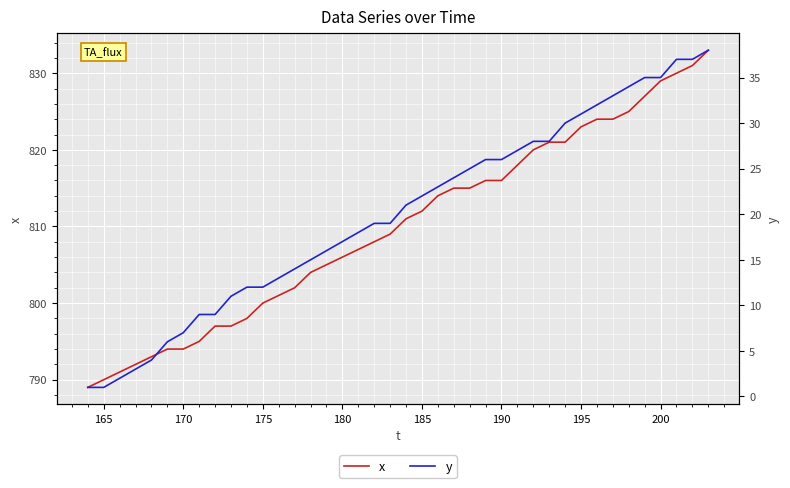

What is the minimum value for x?

789